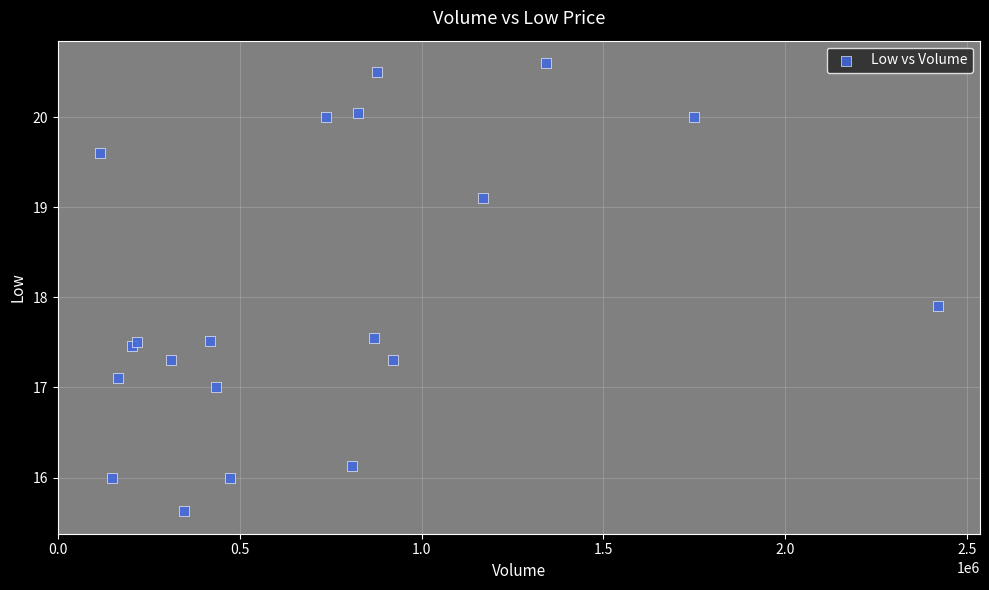

What Y value in the scatter plot is closest to 18?

17.9